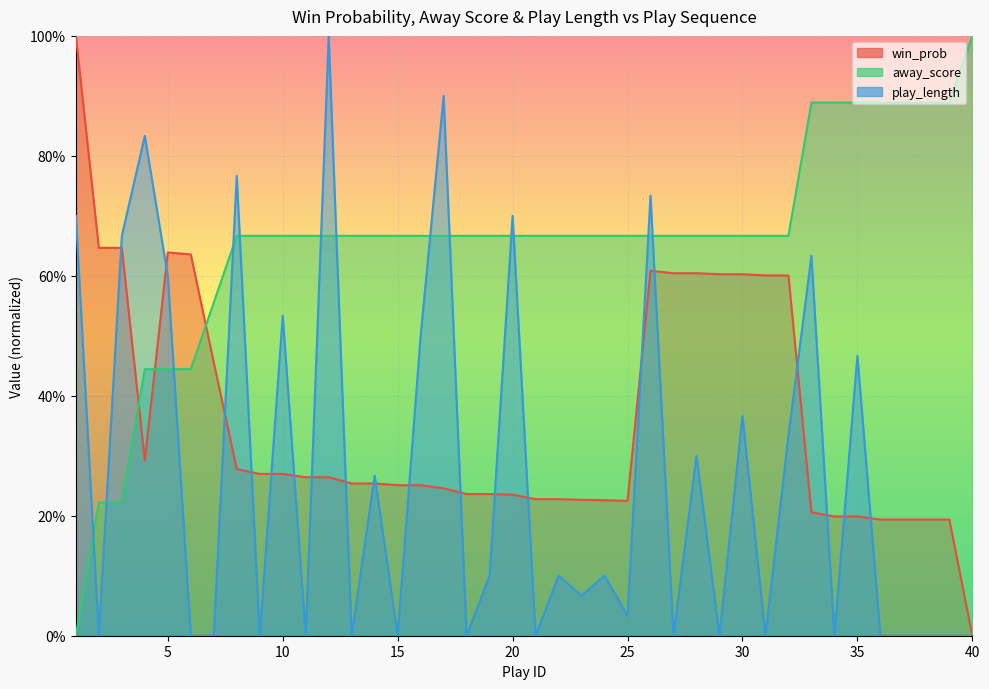

At 33, list the series in order from smallest to largest.

win_prob, play_length, away_score